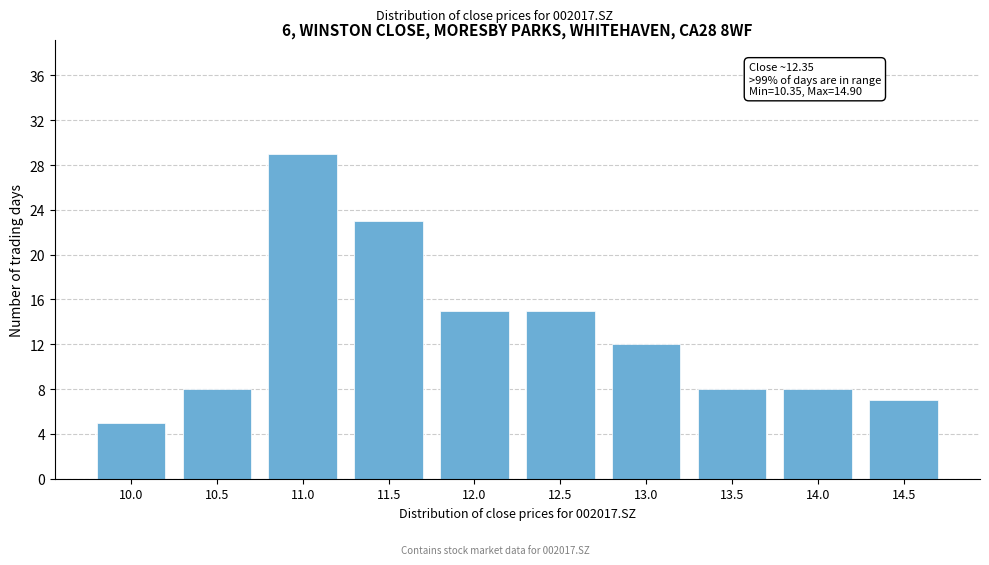

Reading left to right, extract all data points from this chart.

5	8	29	23	15	15	12	8	8	7